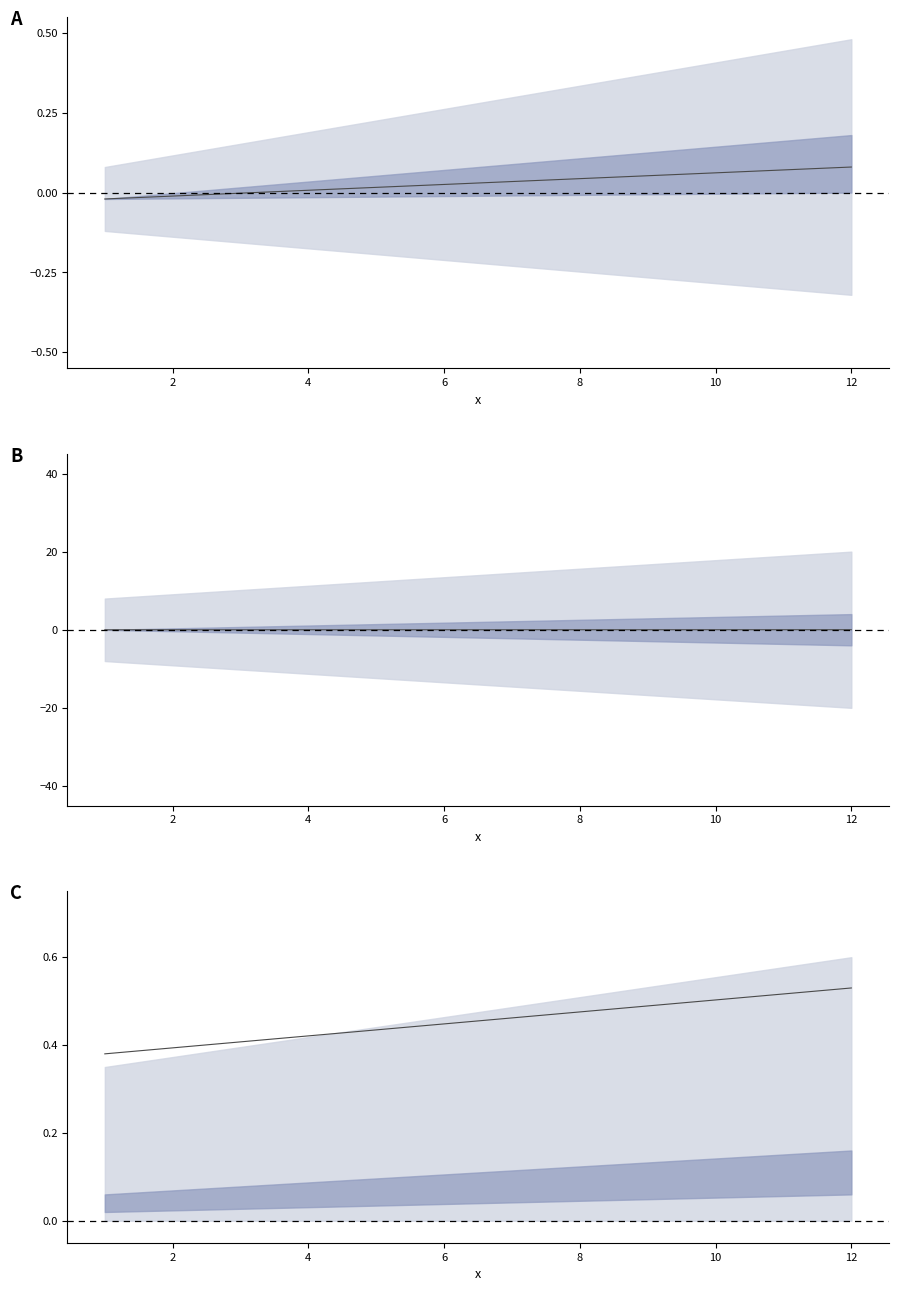

What is the average value?

0.5